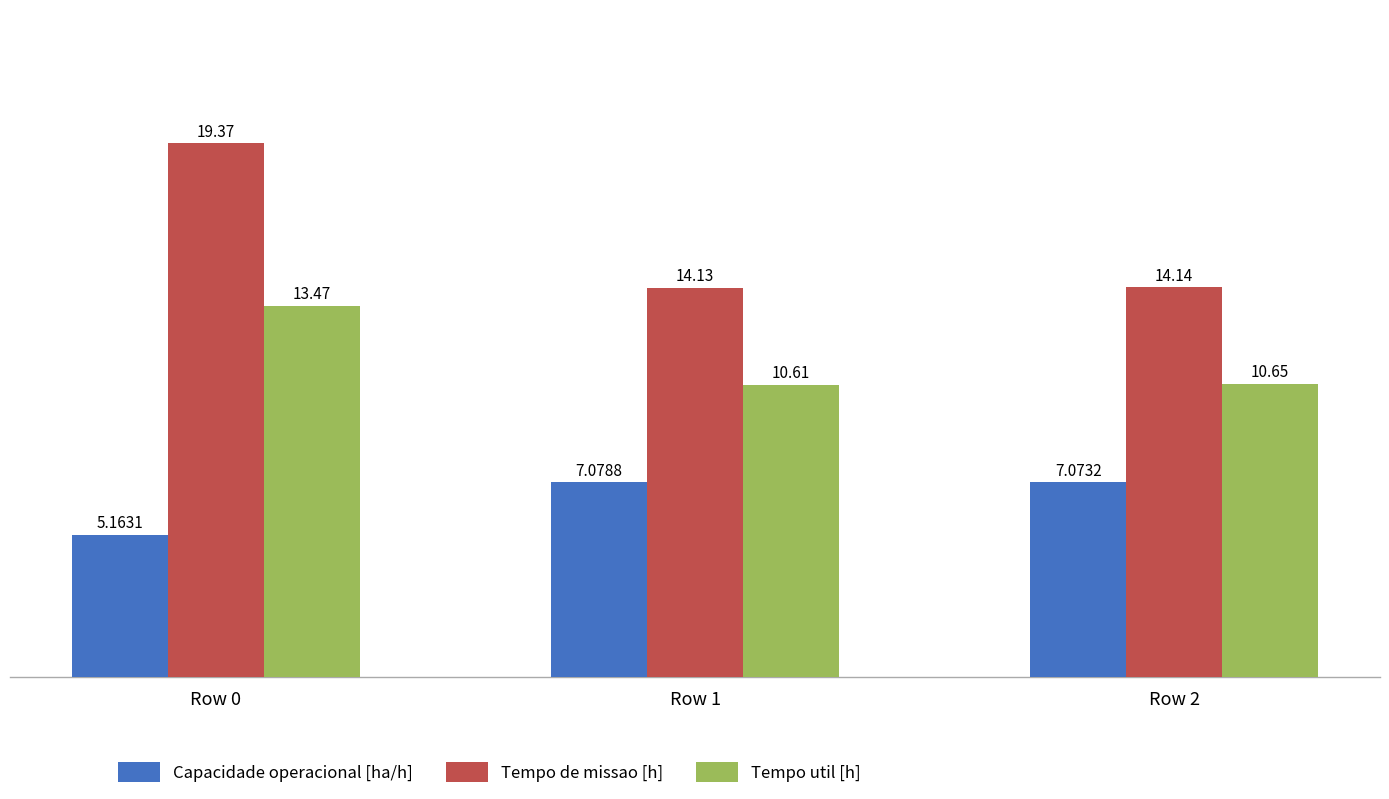

At which category is the sum across all series the highest?

Row 0